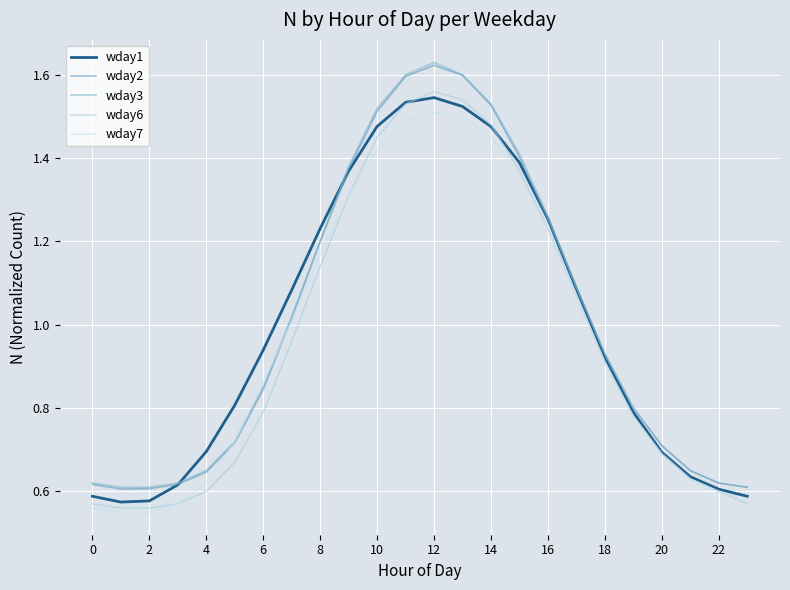

What are all the series names shown in the legend?

wday1, wday2, wday3, wday6, wday7